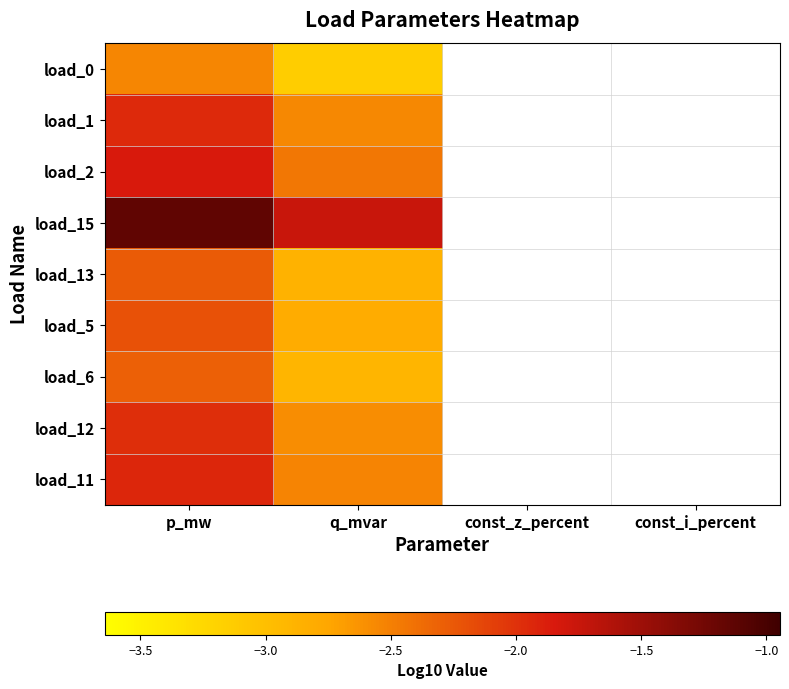

At which label does load_6 reach its peak?

p_mw